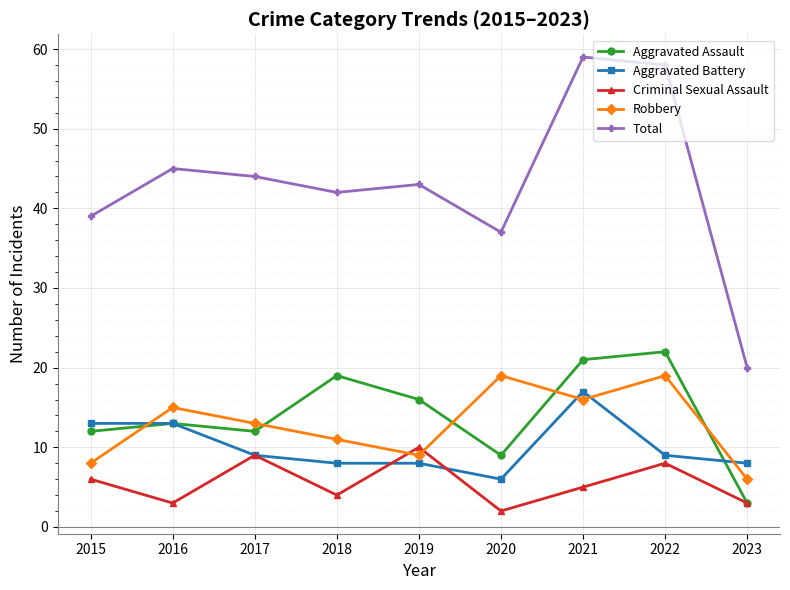

Reading left to right, list all the values displayed in this chart.

Aggravated Assault: 12	13	12	19	16	9	21	22	3
Aggravated Battery: 13	13	9	8	8	6	17	9	8
Criminal Sexual Assault: 6	3	9	4	10	2	5	8	3
Robbery: 8	15	13	11	9	19	16	19	6
Total: 39	45	44	42	43	37	59	58	20